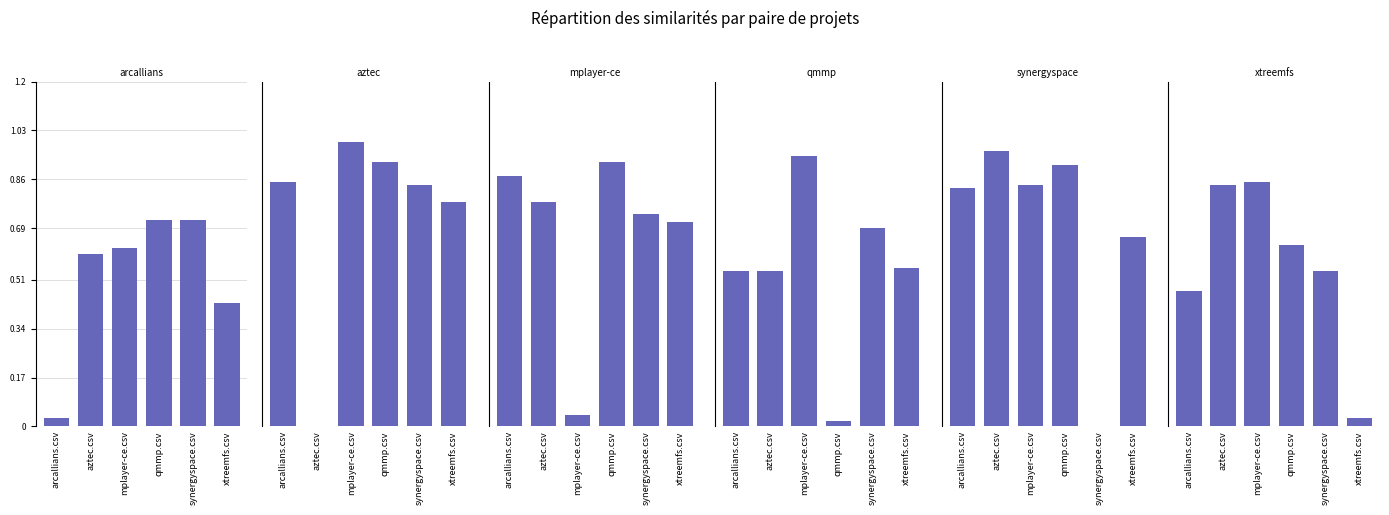

What is the value of the xtreemfs.csv bar at the 5th from the left?

0.5